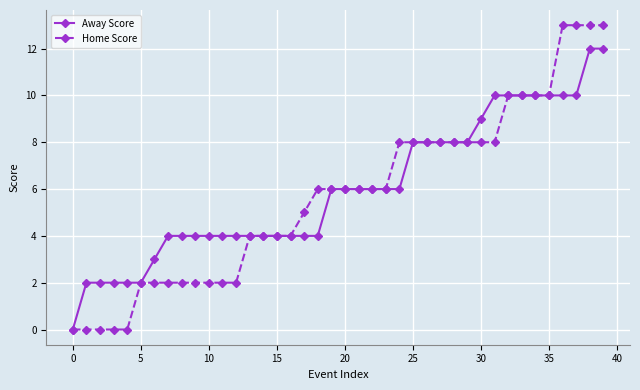

Which series has the widest spread of values?

Home Score